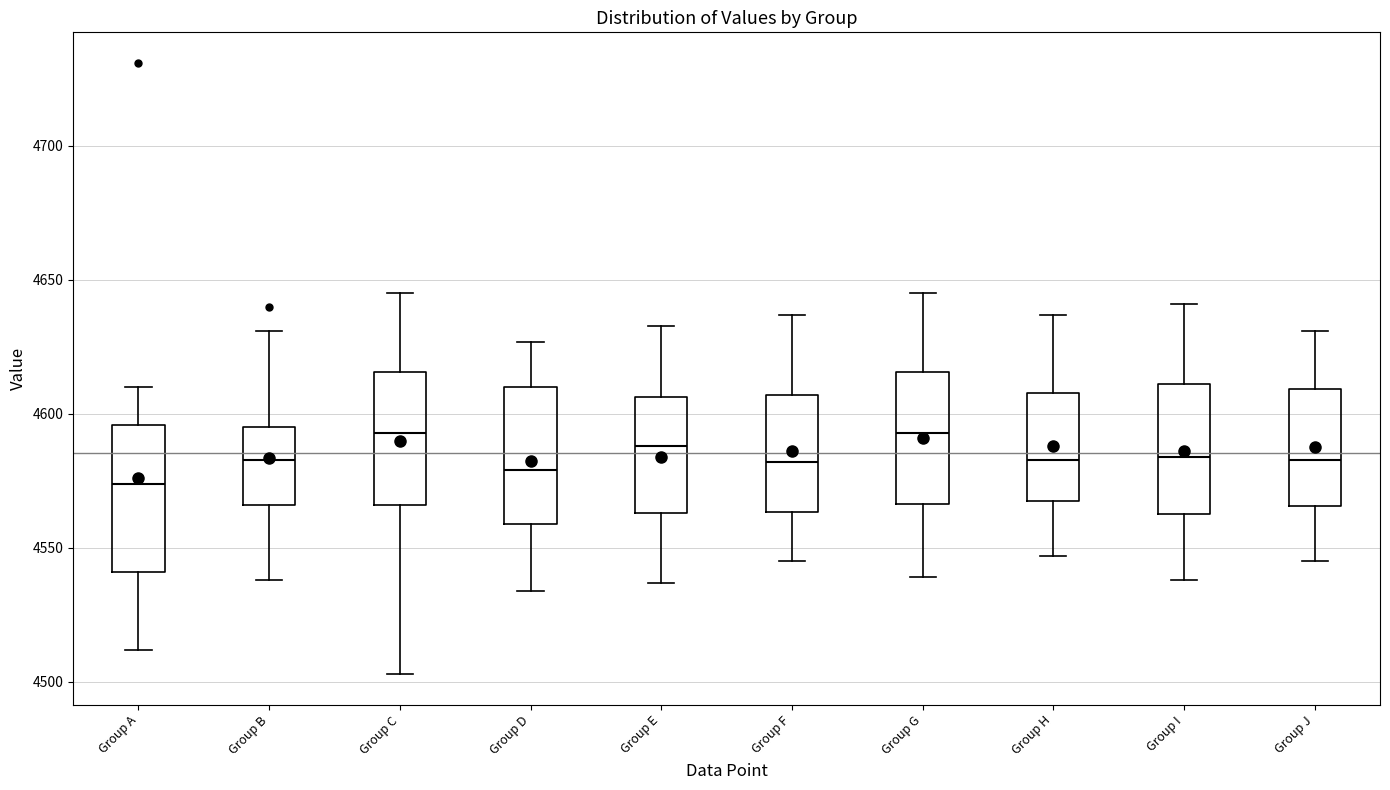

Reading left to right, transcribe this box plot: for each box, give where its median line is, the range the box spans, and where its two whiskers end, as read against the y-axis. The values are not printed on the chart, so give them approximately, as read against the axis.

Group A: median 4575, box 4540 to 4595, whiskers 4510 to 4610
Group B: median 4585, box 4565 to 4595, whiskers 4540 to 4630
Group C: median 4595, box 4565 to 4615, whiskers 4505 to 4645
Group D: median 4580, box 4560 to 4610, whiskers 4535 to 4625
Group E: median 4590, box 4565 to 4605, whiskers 4535 to 4635
Group F: median 4580, box 4565 to 4605, whiskers 4545 to 4635
Group G: median 4595, box 4565 to 4615, whiskers 4540 to 4645
Group H: median 4585, box 4570 to 4610, whiskers 4545 to 4635
Group I: median 4585, box 4565 to 4610, whiskers 4540 to 4640
Group J: median 4585, box 4565 to 4610, whiskers 4545 to 4630